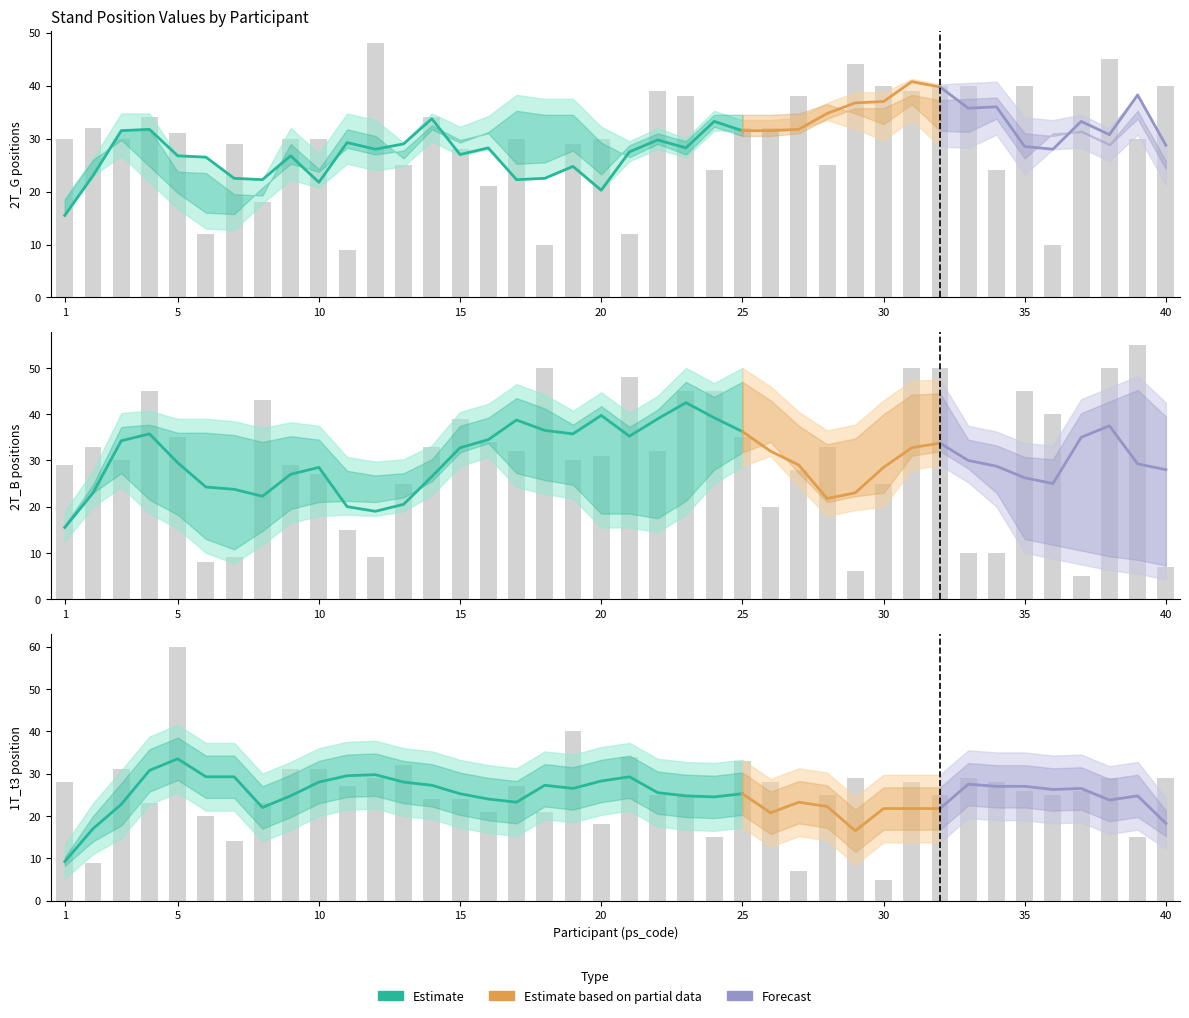

How many categories are shown in the chart?

40